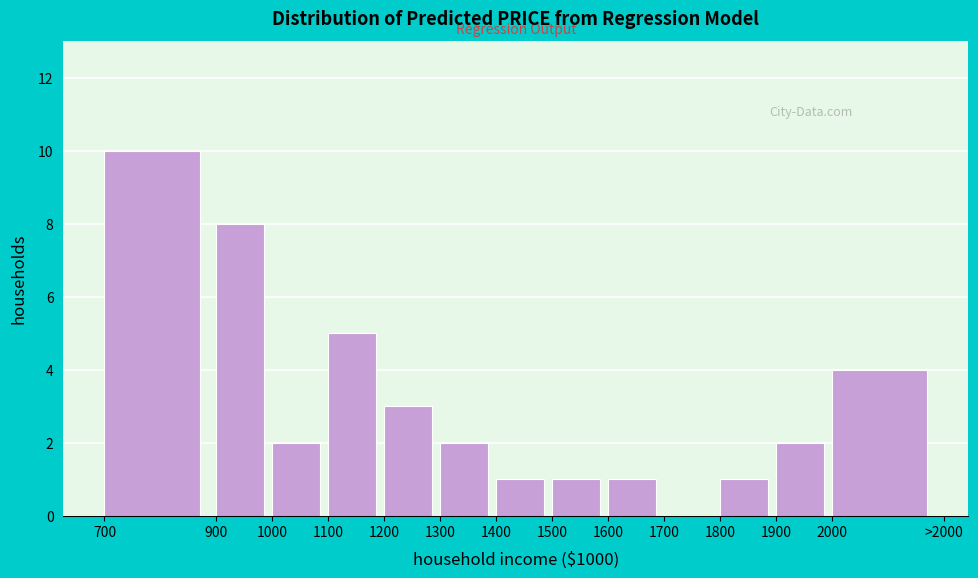

Reading right to left, what are all the values shown in this chart?

2000=4	1900=2	1800=1	1700=0	1600=1	1500=1	1400=1	1300=2	1200=3	1100=5	1000=2	900=8	700=10